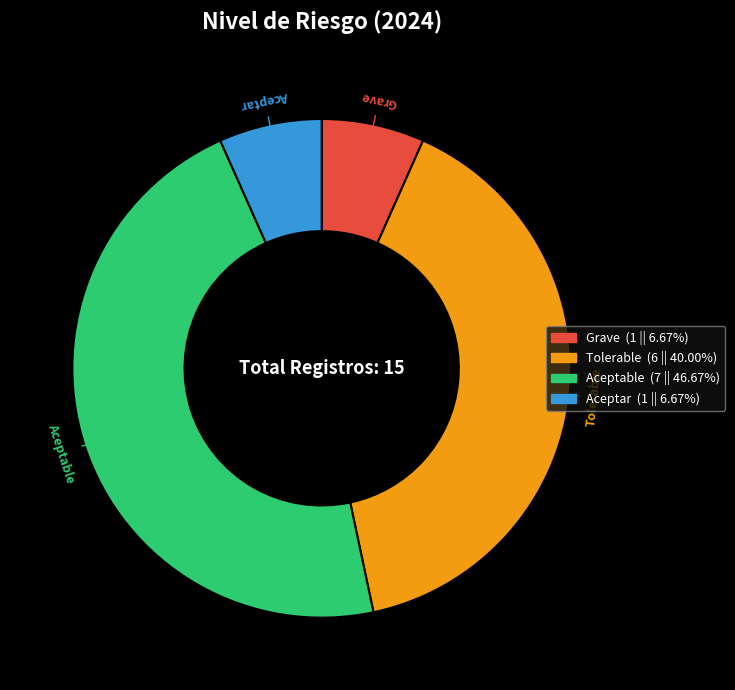

How many slices are in this pie chart?

4